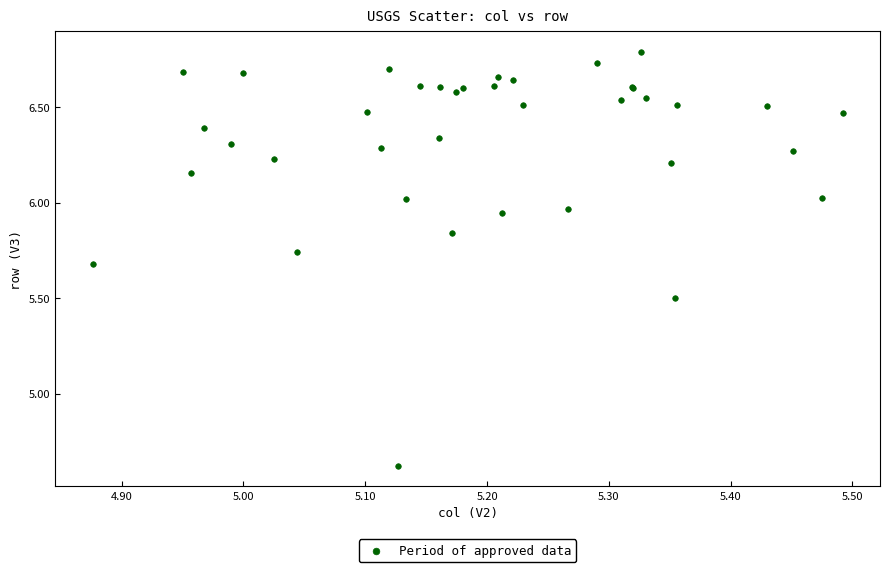

What Y value in the scatter plot is closest to 5?

4.6